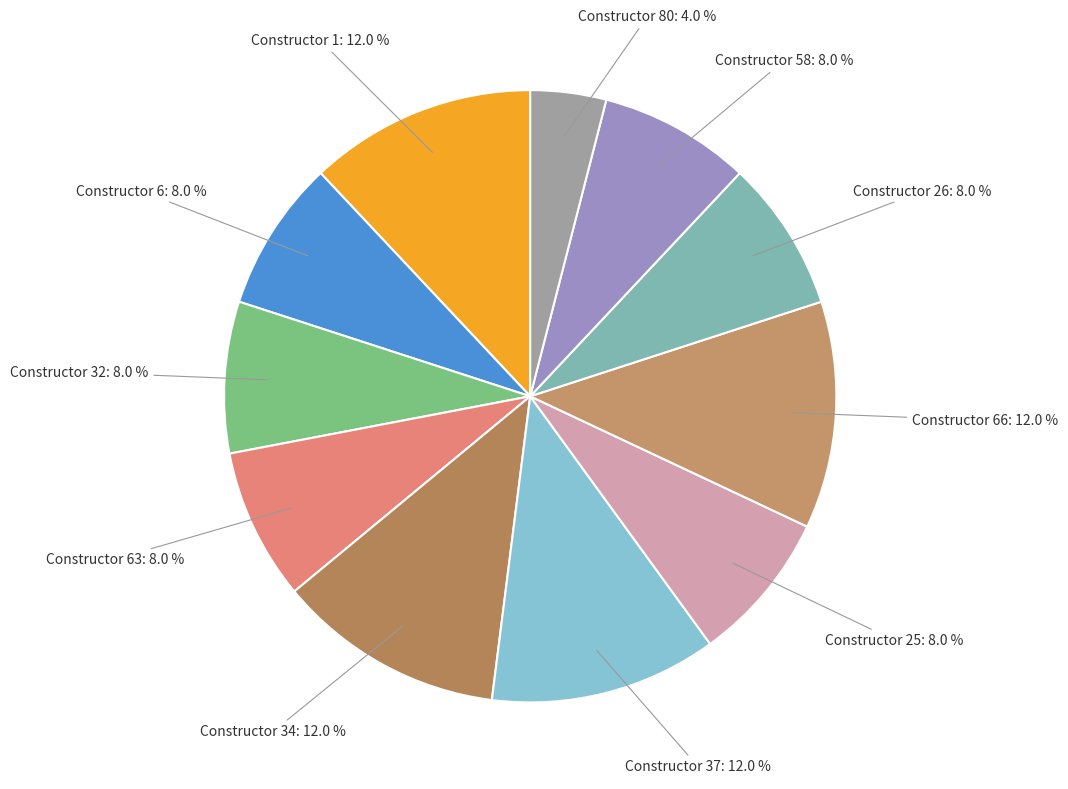

How many segments does this pie chart have?

11